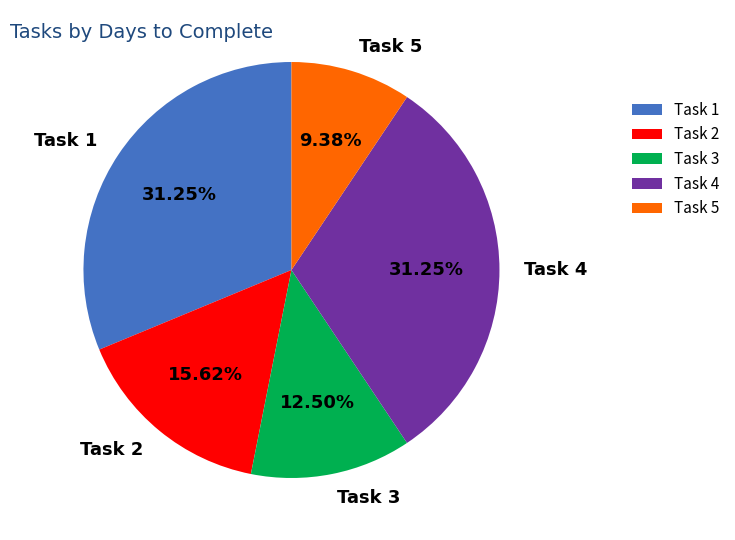

To the nearest percent, what is the difference between the Task 2 and Task 3 slice percentages?

3%